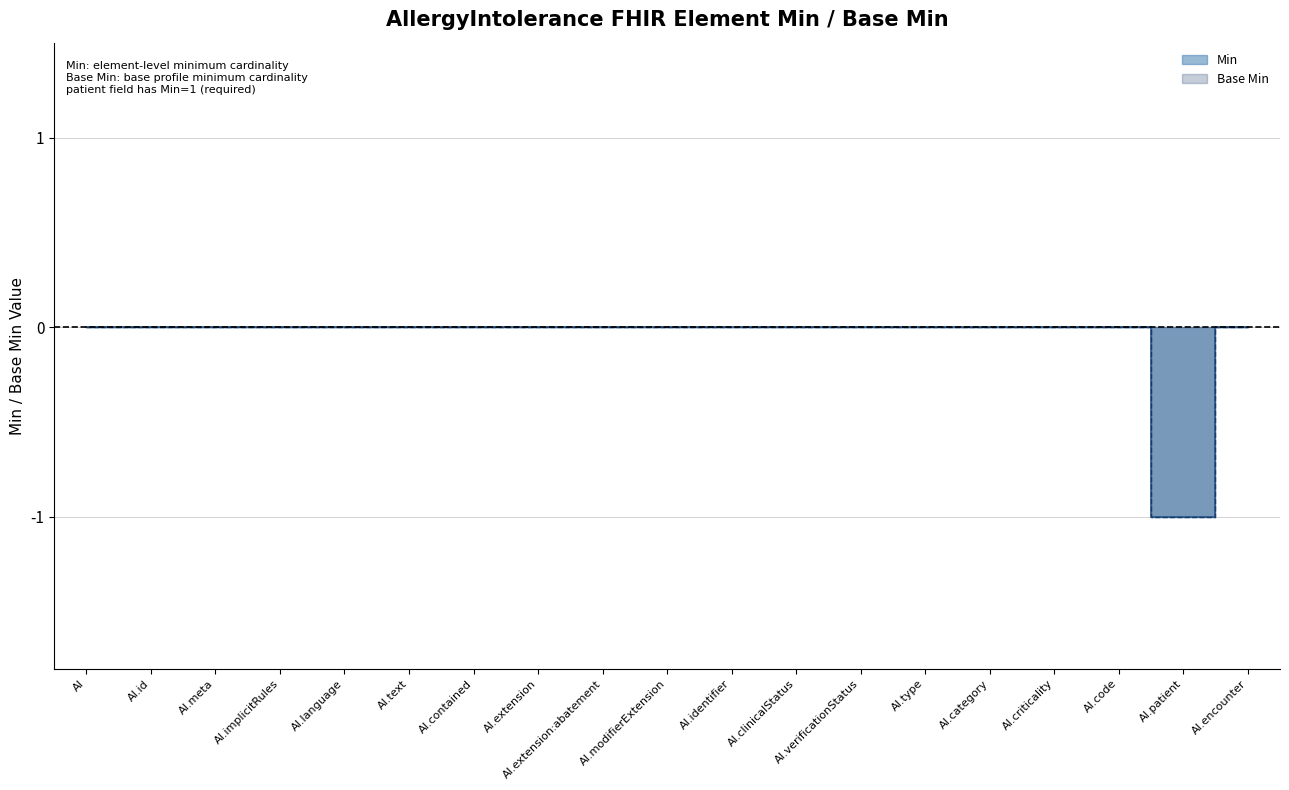

How many lines are shown in the chart?

2